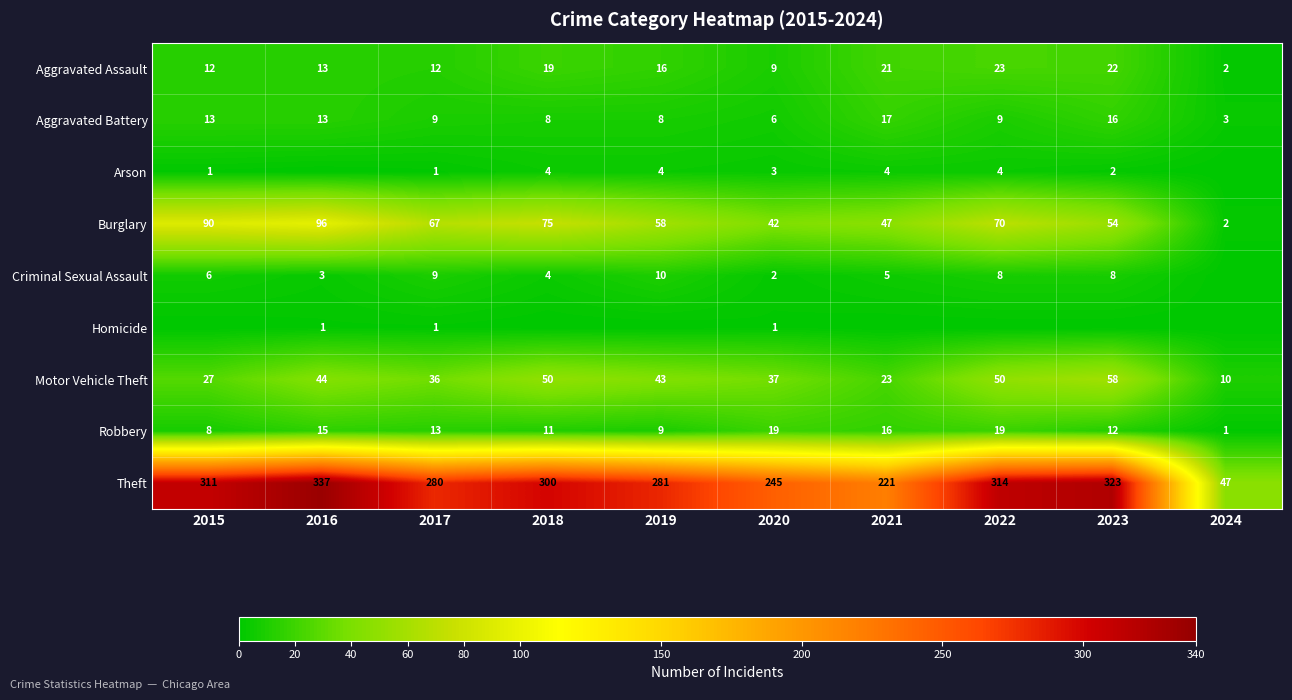

True or false: Aggravated Battery has a value of 13 at 2018.

False